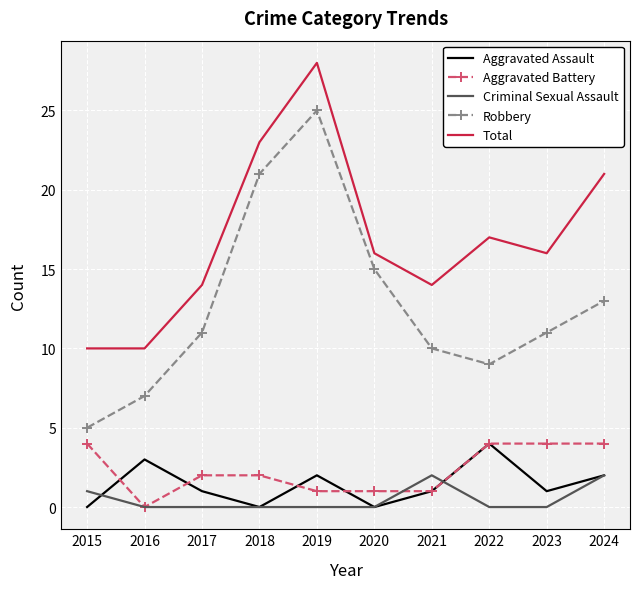

True or false: Criminal Sexual Assault and Total cross at least once.

False